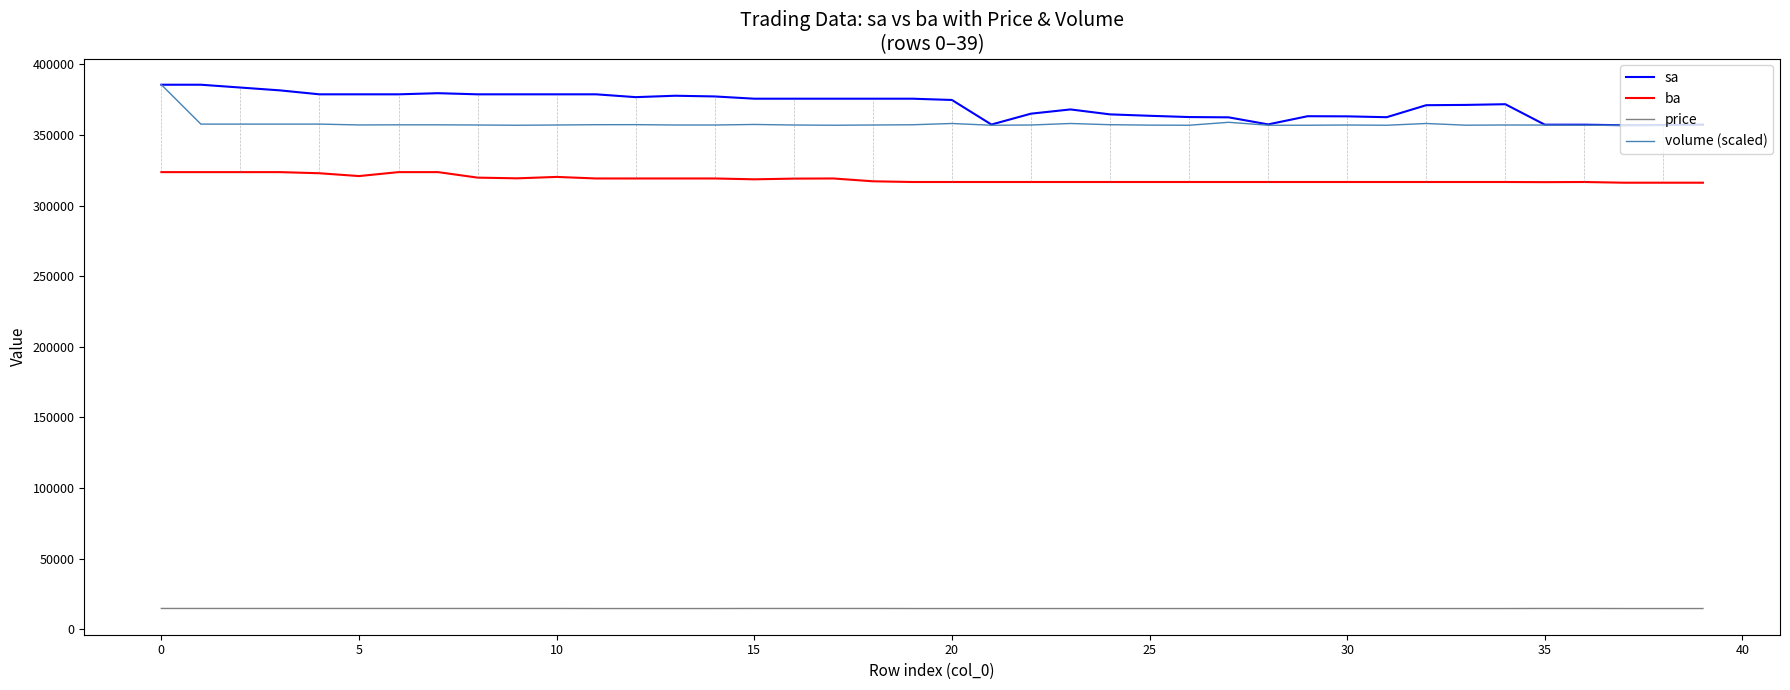

What is the highest value of the price series?

14650.0